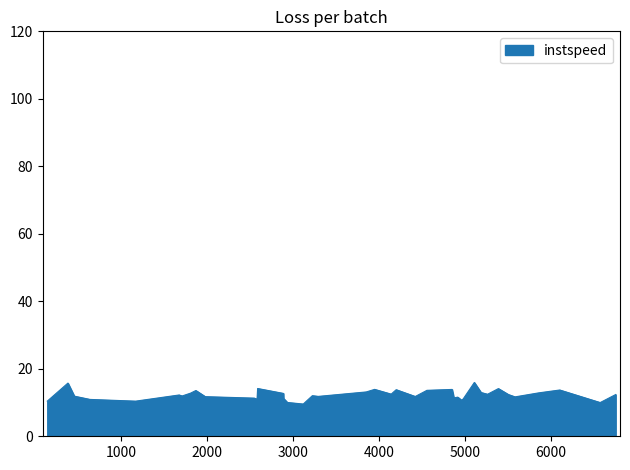

What is the minimum value shown in the chart?

9.6